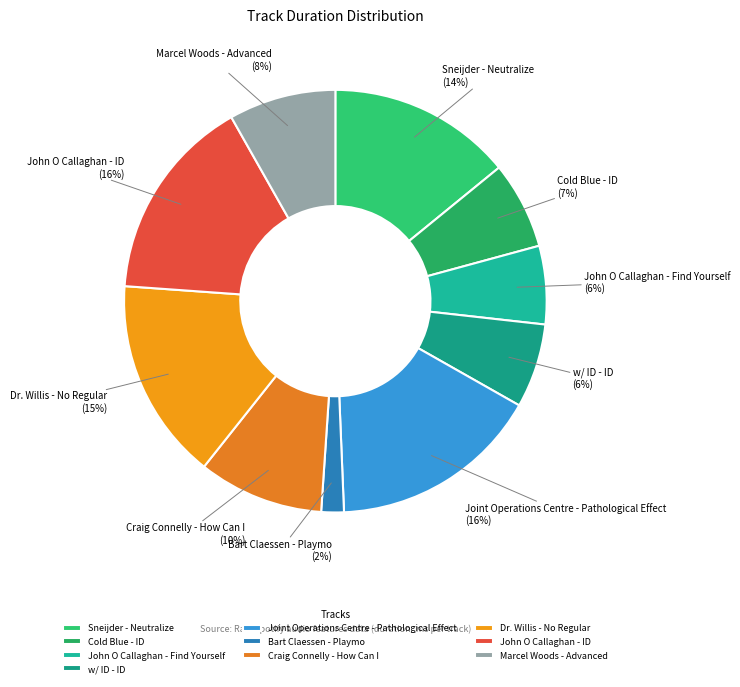

Combined, do Cold Blue - ID and Joint Operations Centre - Pathological Effect account for over 50%?

No